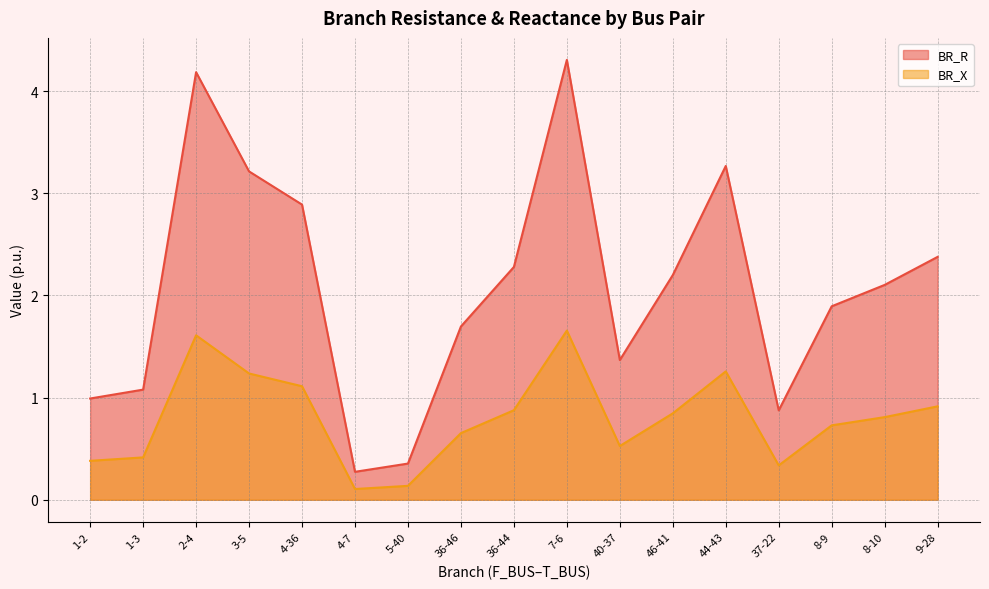

What is the spread (max minus min) of values at 46-41?

1.4